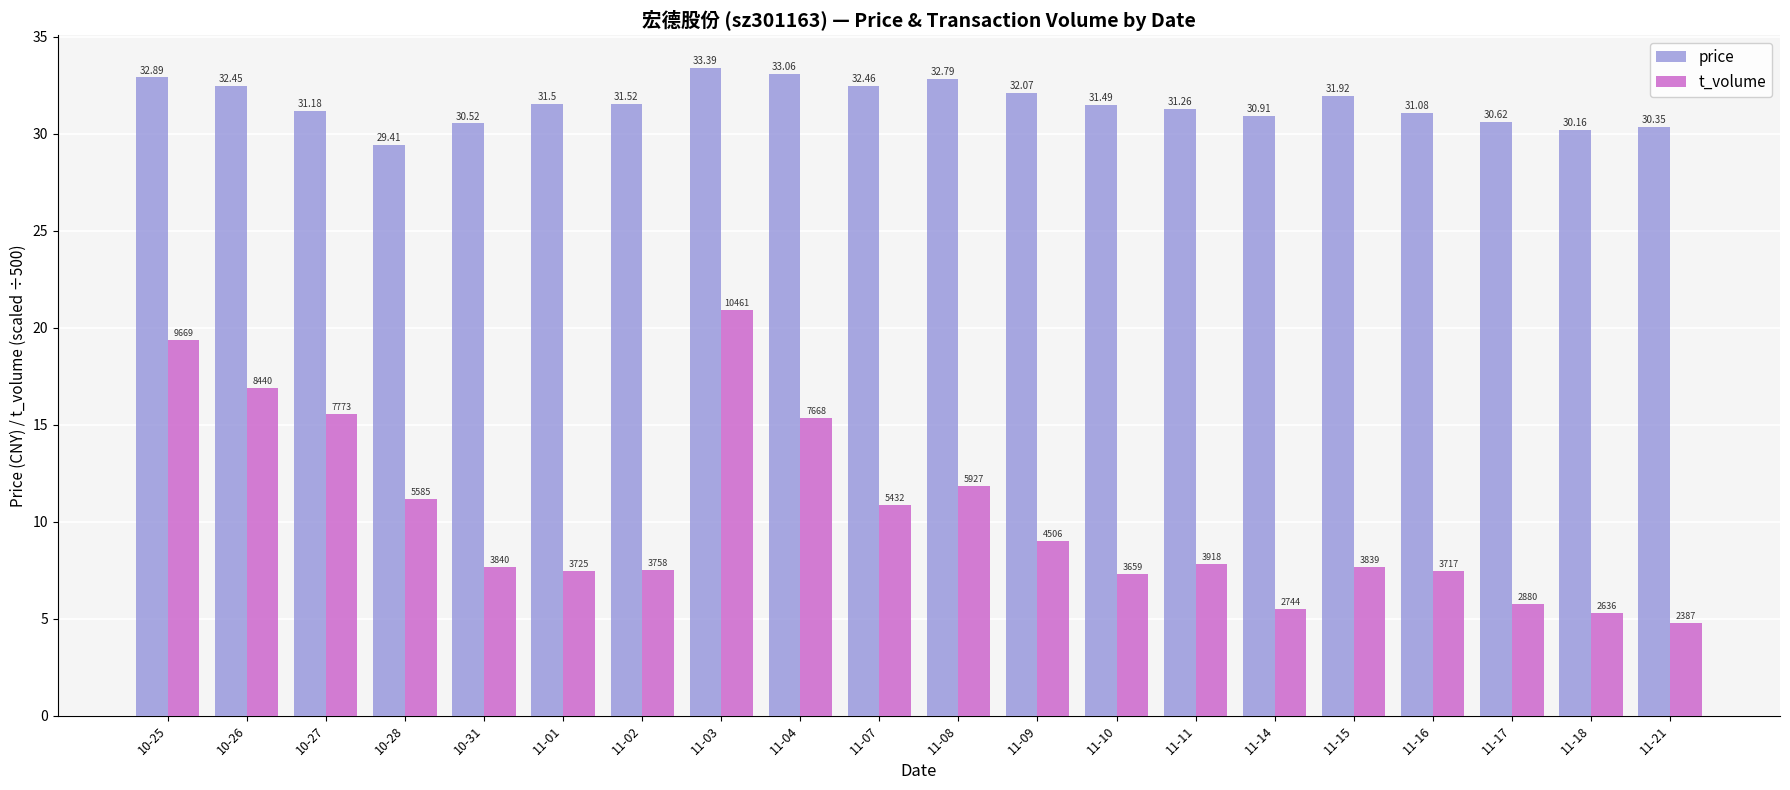

Are the bars horizontal?

No